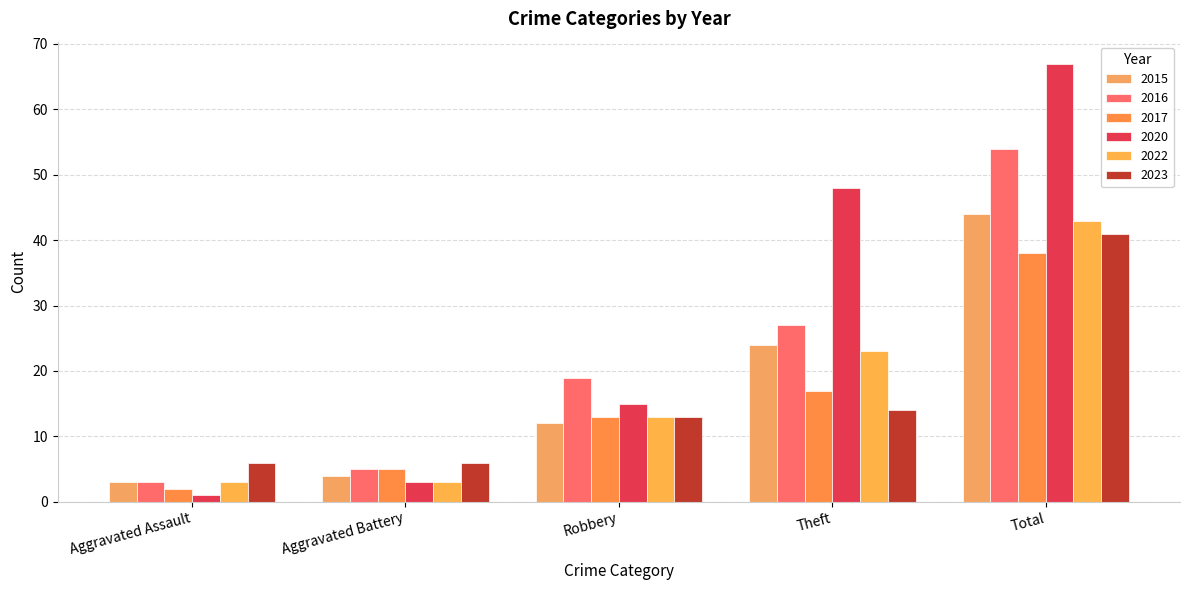

Count the number of categories in the chart.

5